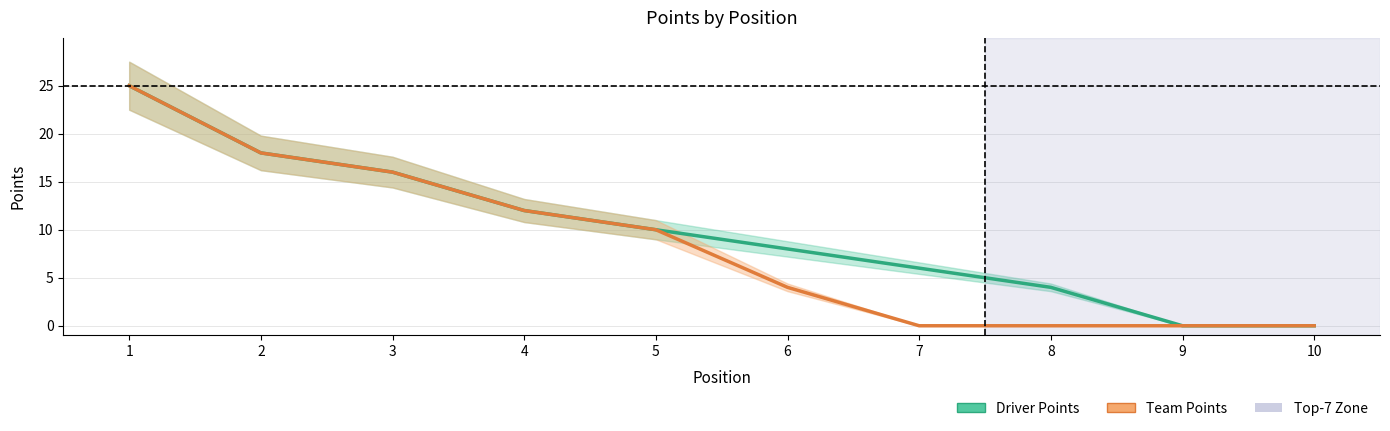

Reading left to right, transcribe all the data shown in this chart.

Driver Points: 1=25	2=18	3=16	4=12	5=10	6=8	7=6	8=4	9=0	10=0
Team Points: 1=25	2=18	3=16	4=12	5=10	6=4	7=0	8=0	9=0	10=0